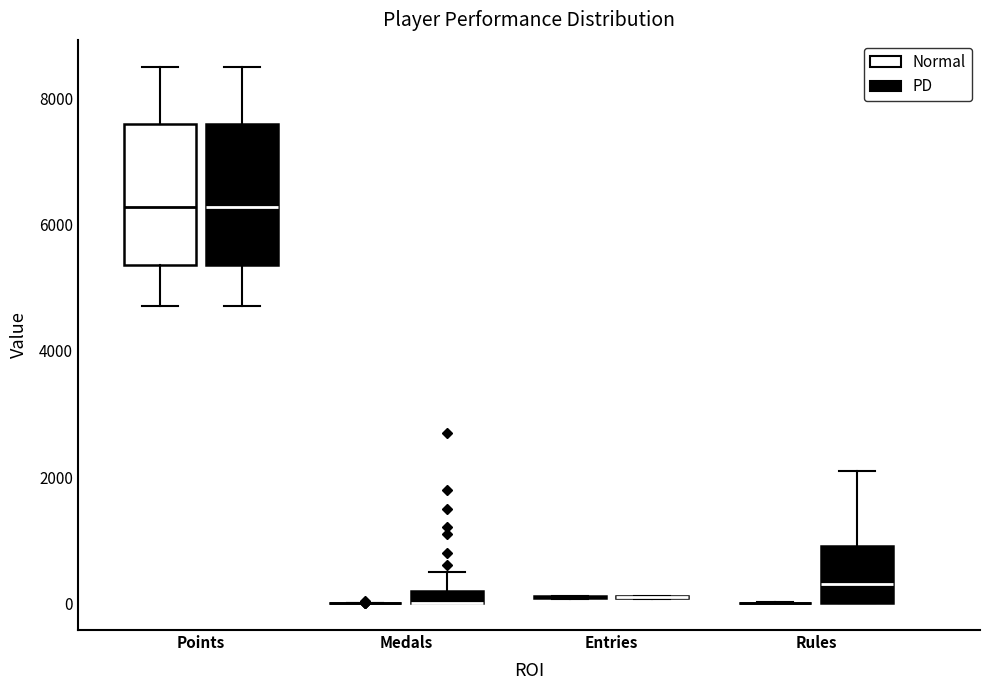

Where does the upper whisker of the box for Points (PD) end on the y-axis? The values are not printed on the chart, so give them approximately, as read against the axis.

8600